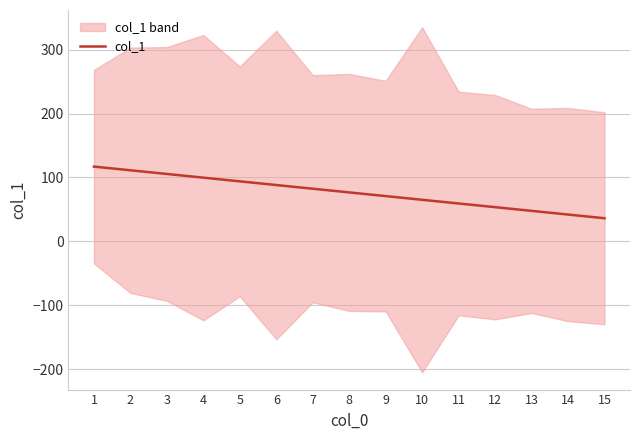

What is the ratio of the value at 6 to the value at 12?

1.6